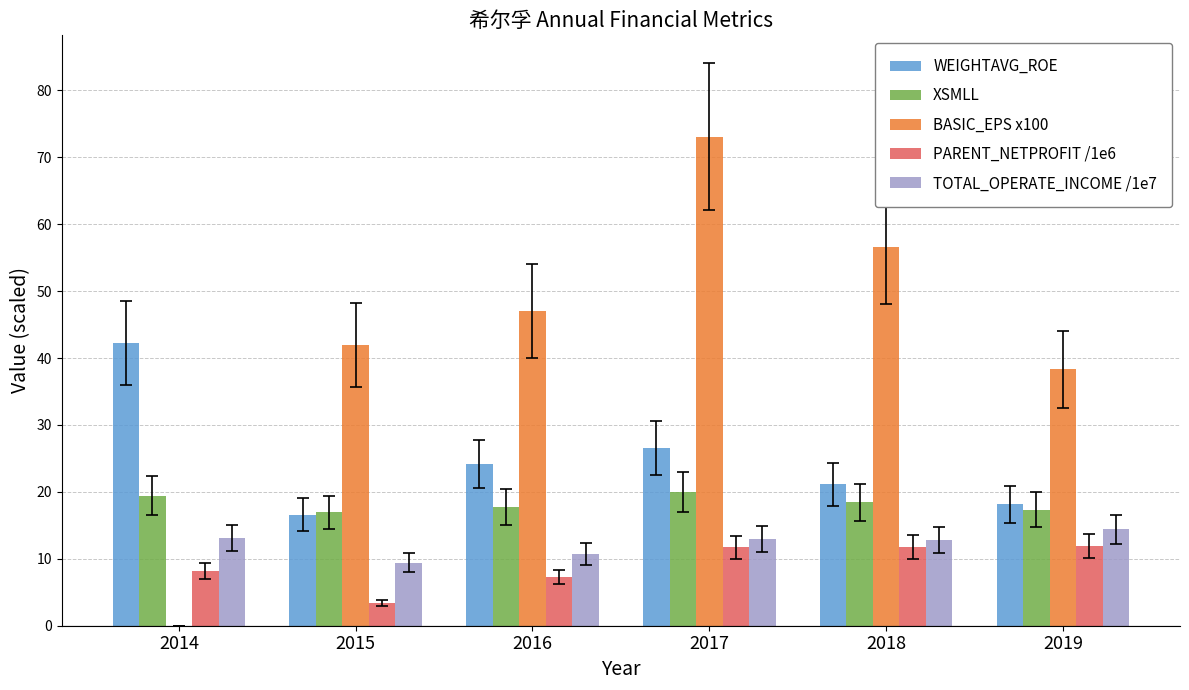

What is the approximate value of BASIC_EPS x100 at 2015?

42.0